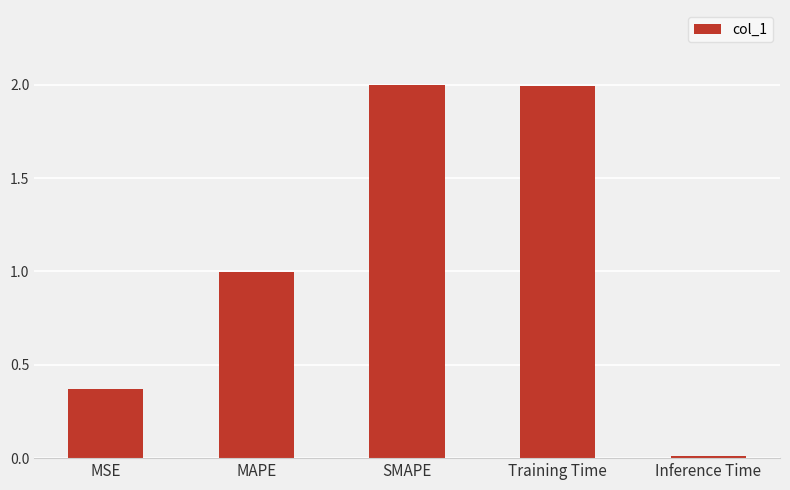

At which category does the chart reach its minimum across all series?

Inference Time